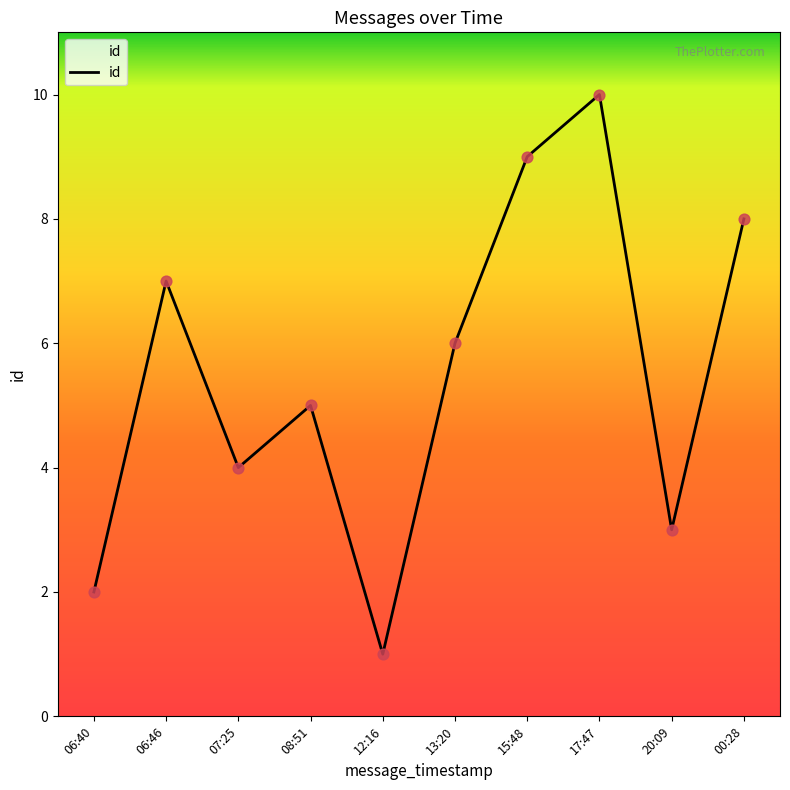

What is the ratio of the value at 17:47 to the value at 12:16?

10.0